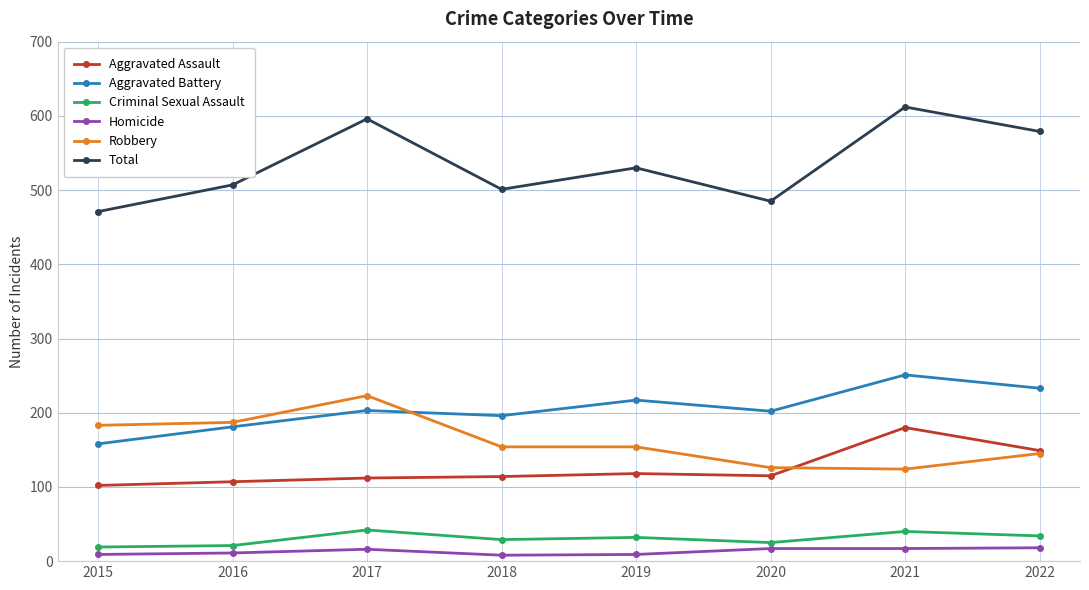

At which category does Robbery reach its first local peak?

2017